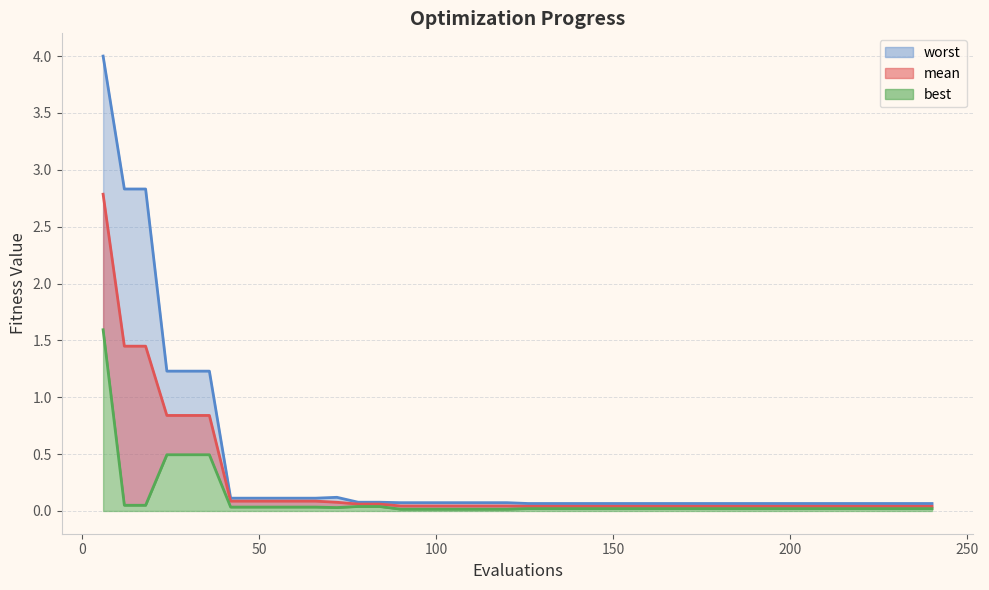

True or false: worst and best cross at least once.

False